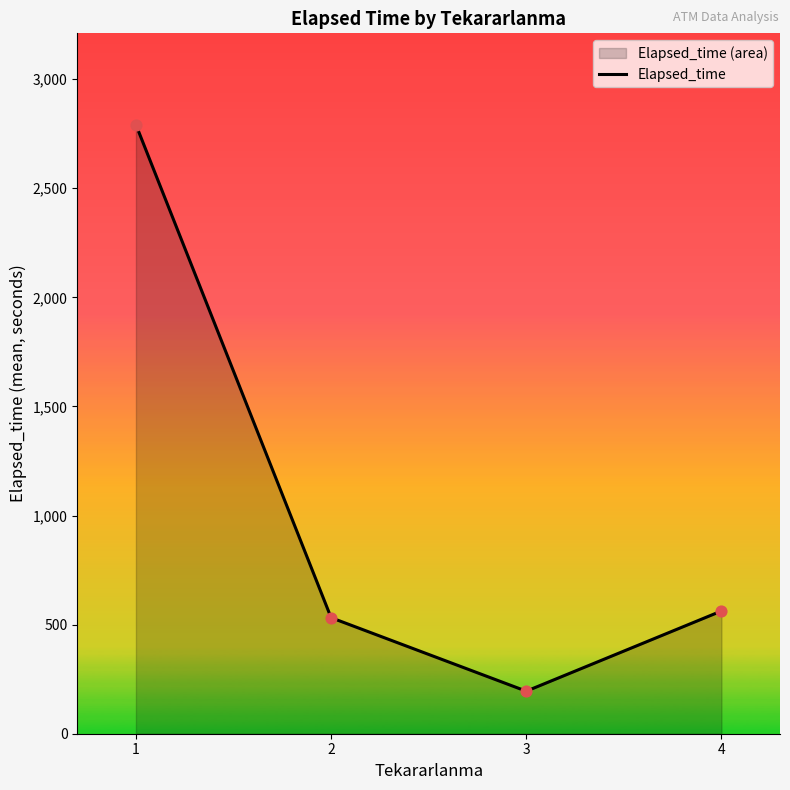

What is the ratio of the value at 1 to the value at 4?

5.0